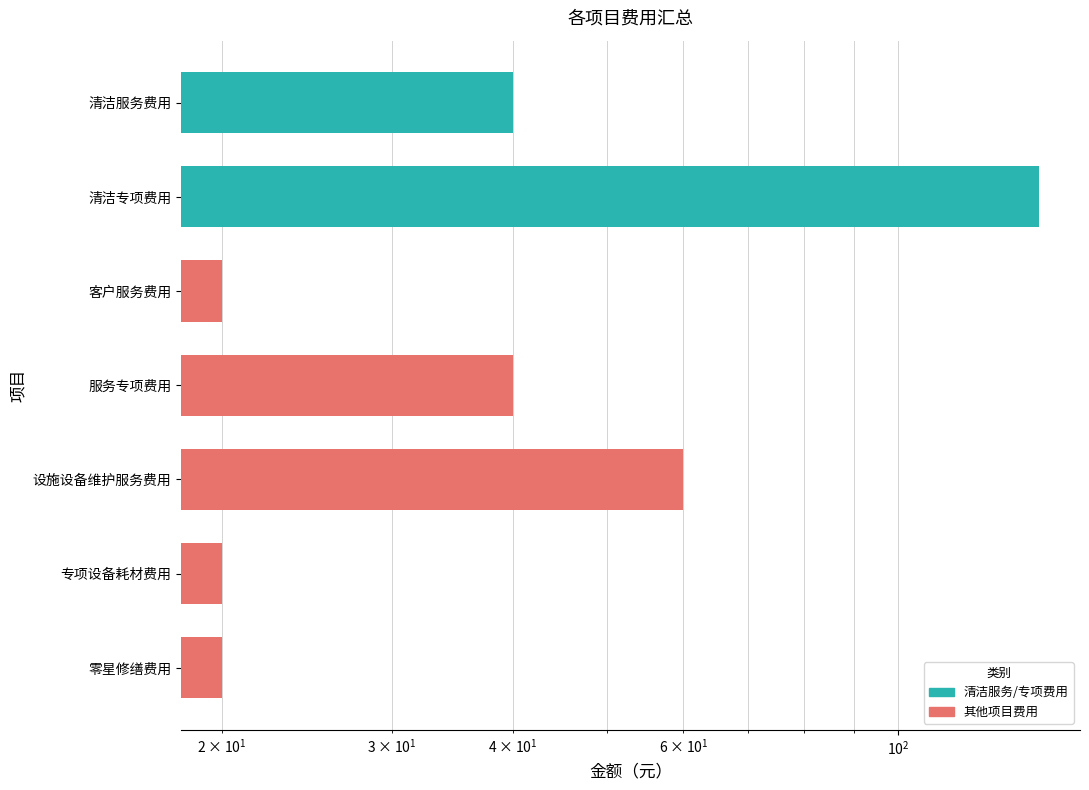

Are the bars grouped side by side (vs. stacked)?

Yes